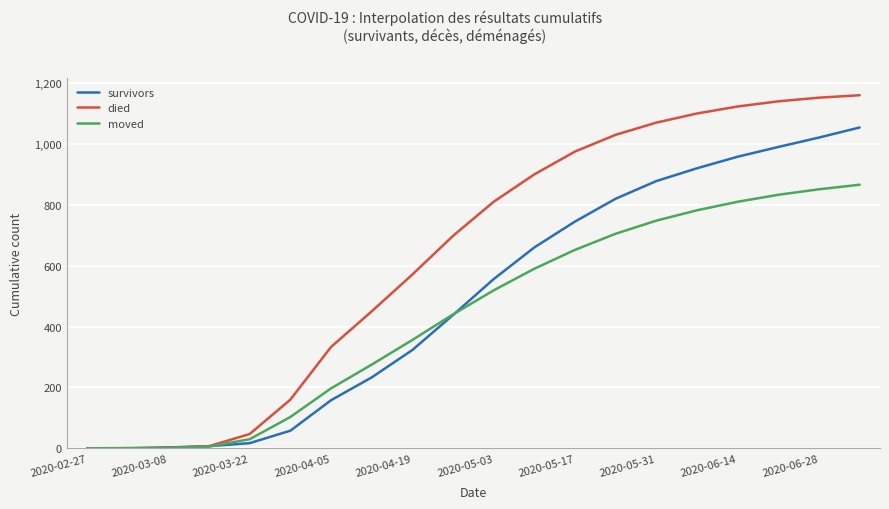

Which series has the largest range (max minus min)?

died